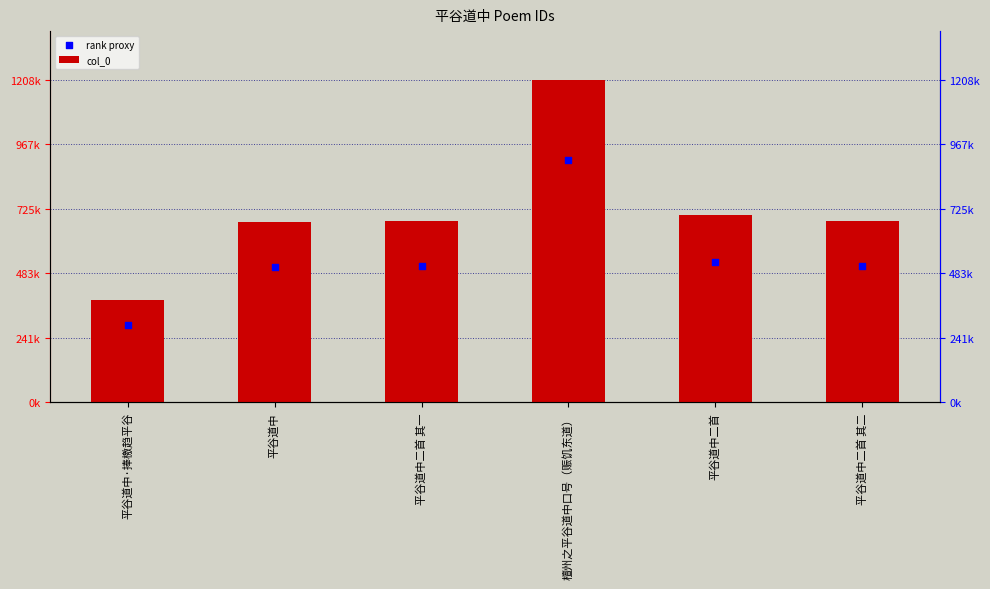

At how many categories does at least one series exceed 908550?

1